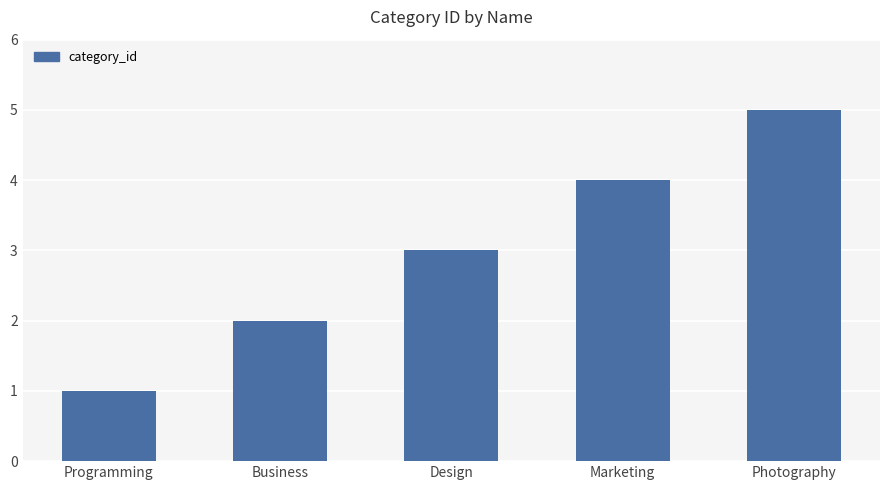

Which label corresponds to the largest value in the chart?

Photography